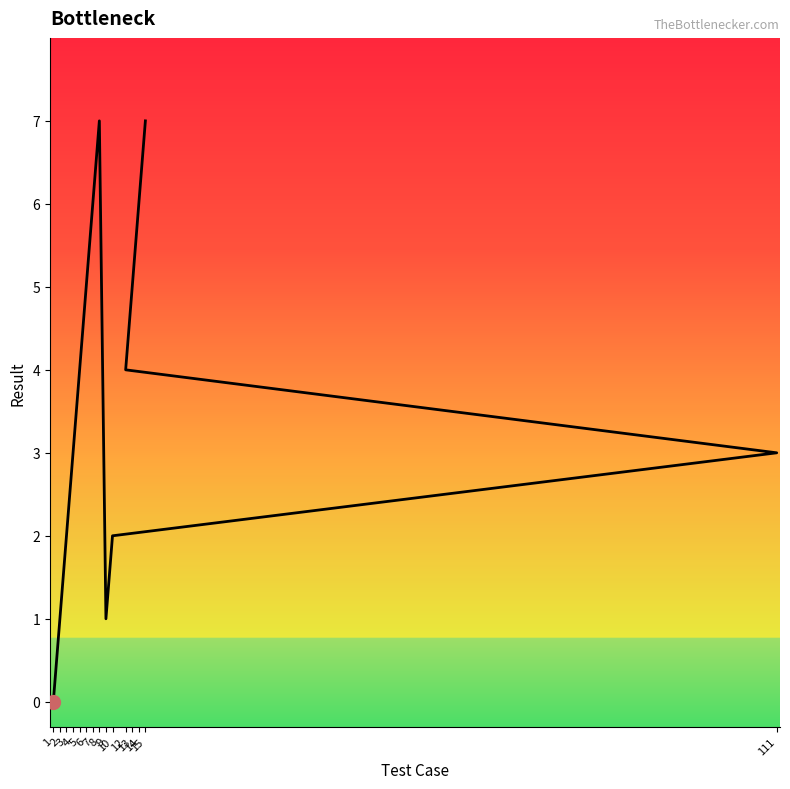

List the labels in order of value, largest first.

8, 15, 7, 14, 6, 13, 5, 12, 4, 111, 3, 10, 2, 9, 1